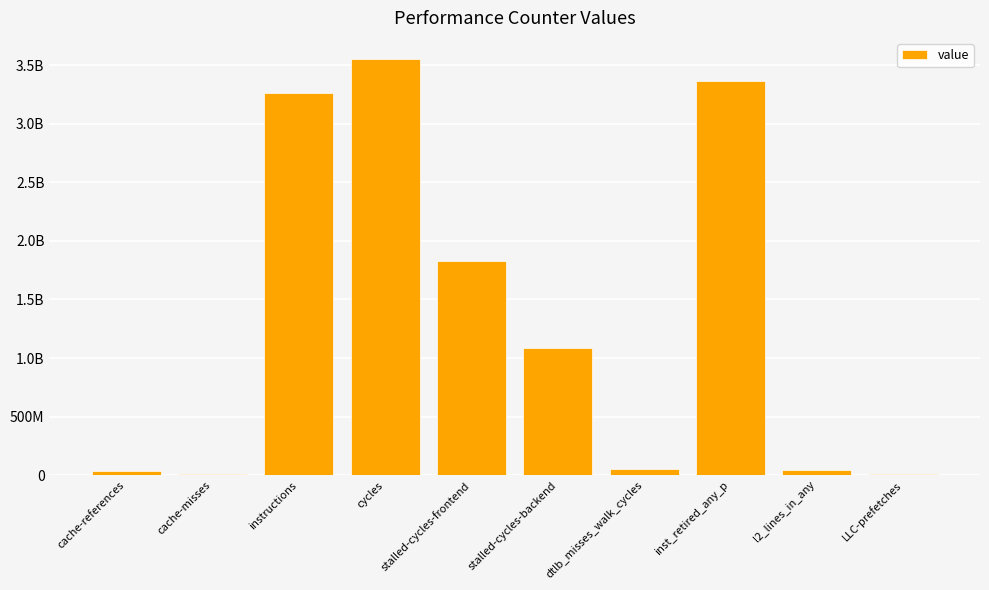

Reading right to left, extract all data points from this chart.

6523992	44024610	3364142925	55378568	1085312347	1825886316	3556326591	3259725547	5546244	36398094